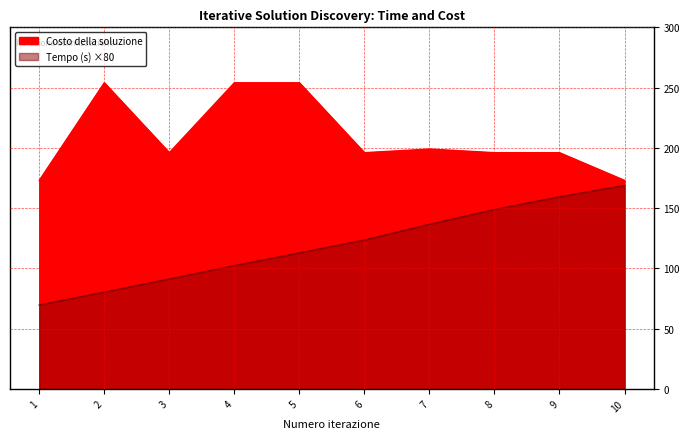

How many interior local valleys does the Costo della soluzione series have?

2